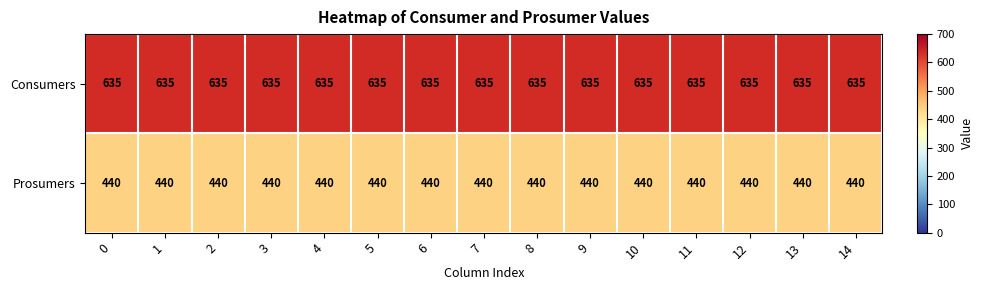

The value of Prosumers at 12 is 440. True or false?

True